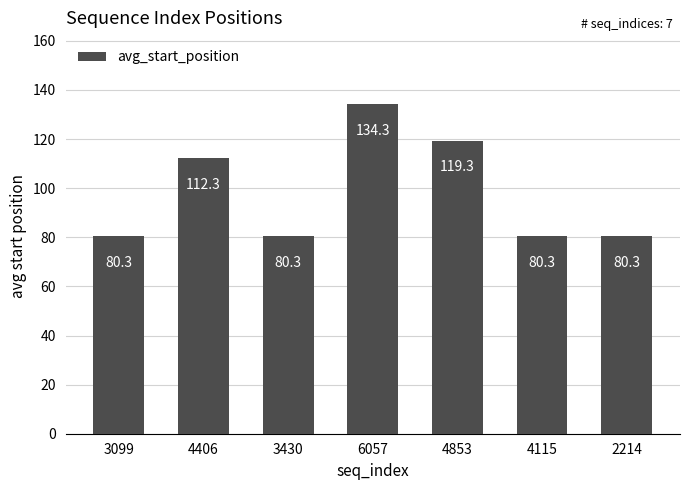

What is the average value?

98.2